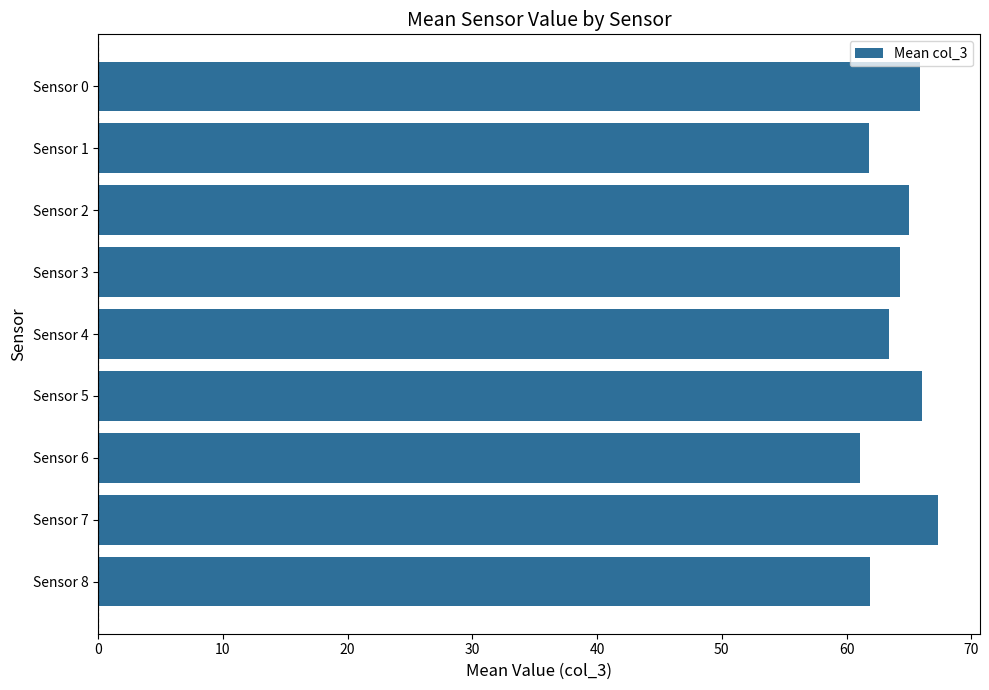

What is the value of the 2nd bar from the top?

61.8